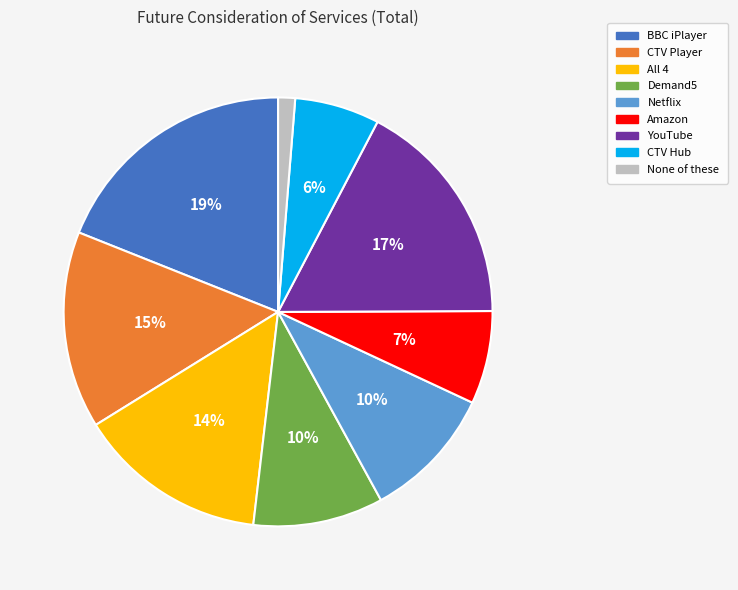

To the nearest percent, what portion does BBC iPlayer represent?

19%